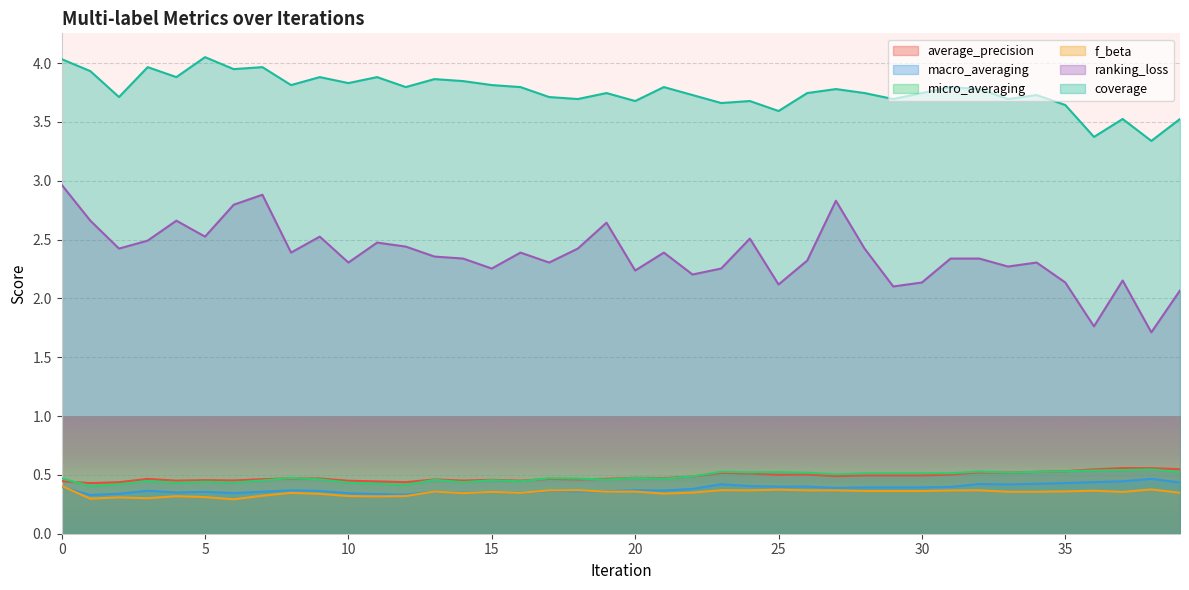

The macro_averaging series shows 0.4 at 30. True or false?

True